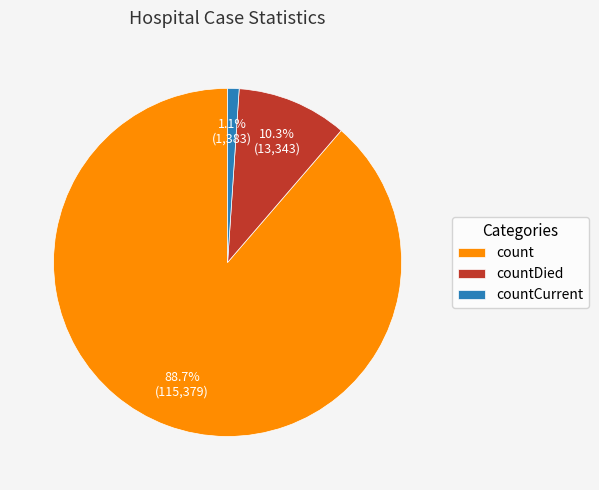

What percentage is the count slice, to the nearest percent?

89%